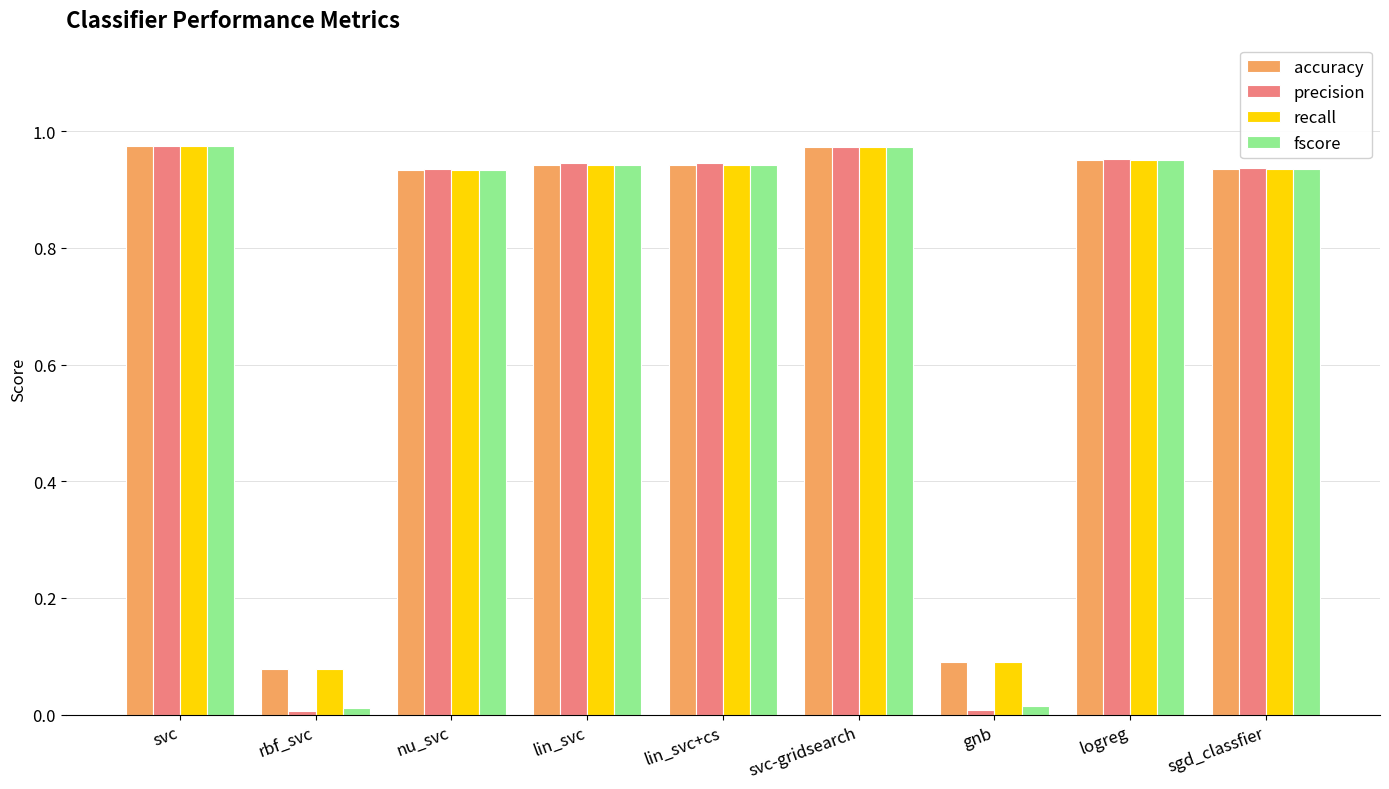

Is the value of recall at gnb greater than the value of fscore at svc?

No